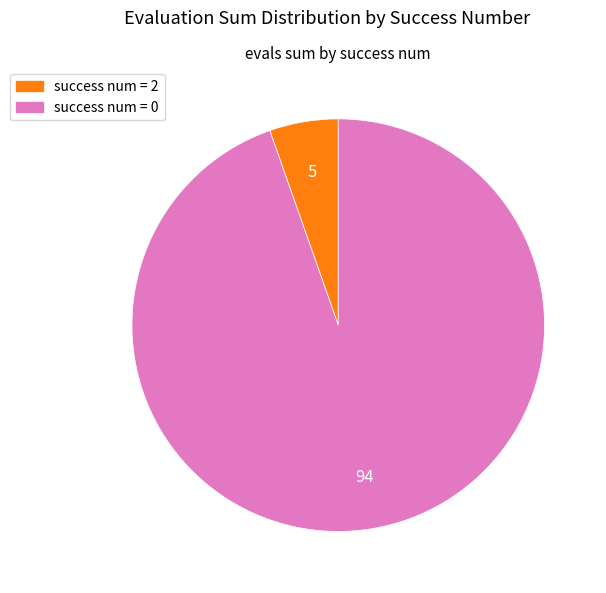

How many slices are in this pie chart?

2